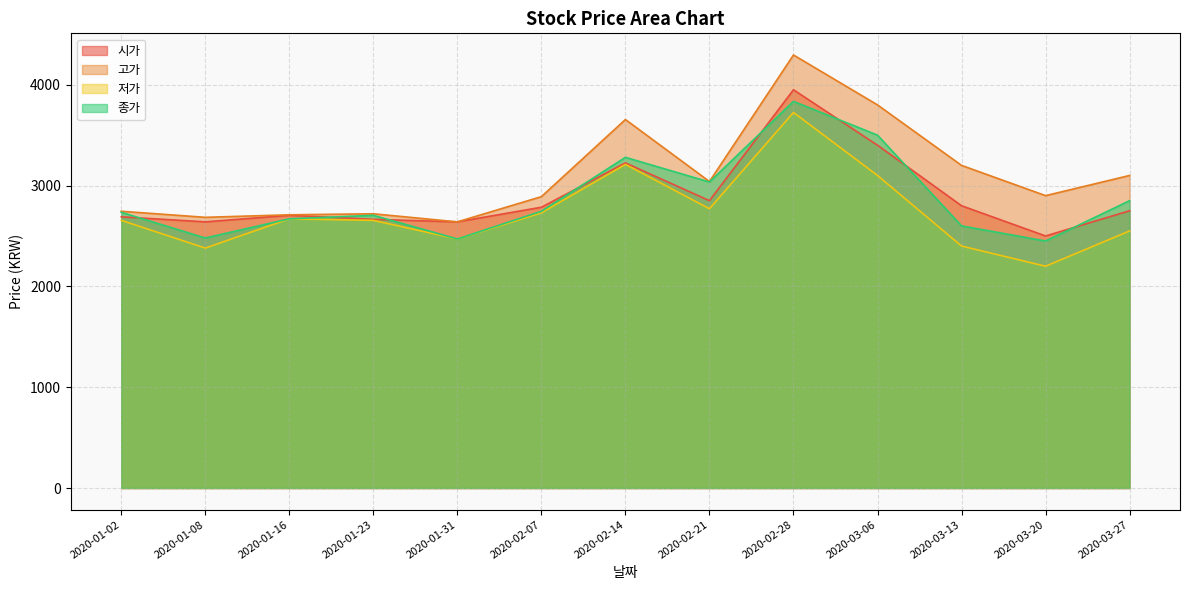

What is the label of the 5th point from the left?

2020-01-31